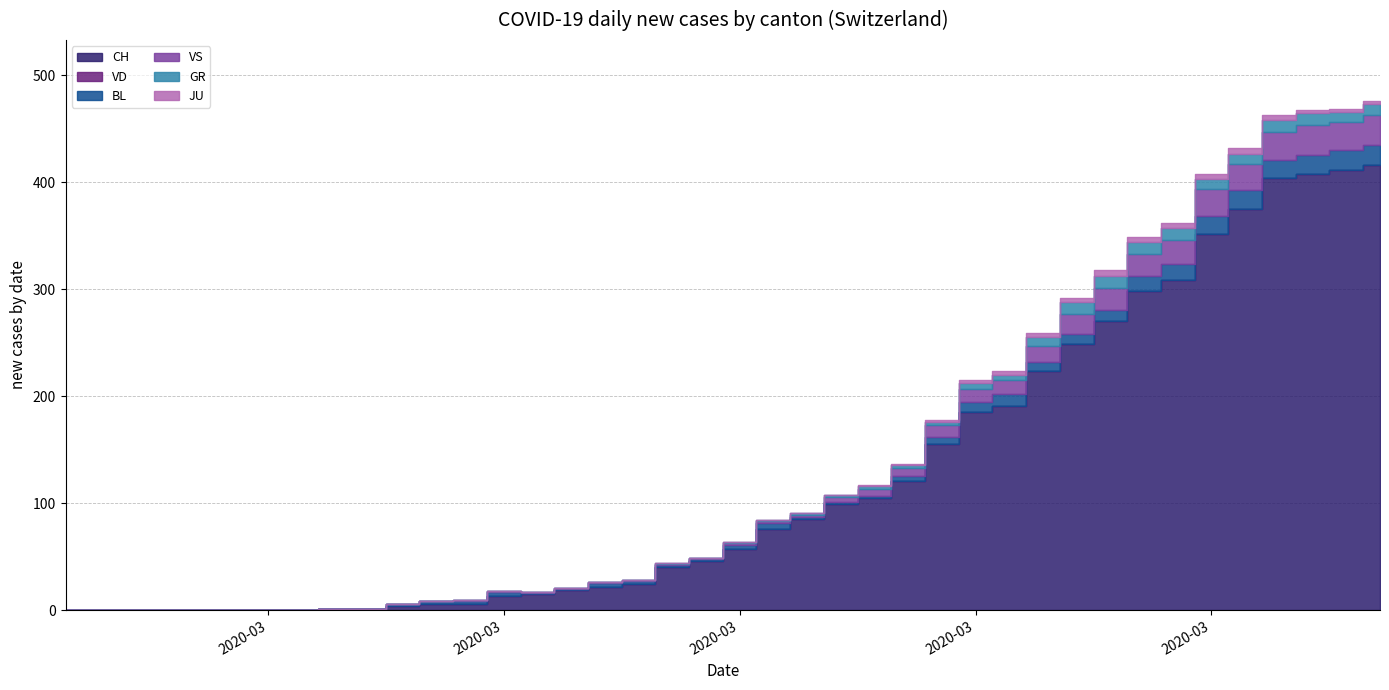

What is the difference between the highest and lowest values at 30?

249